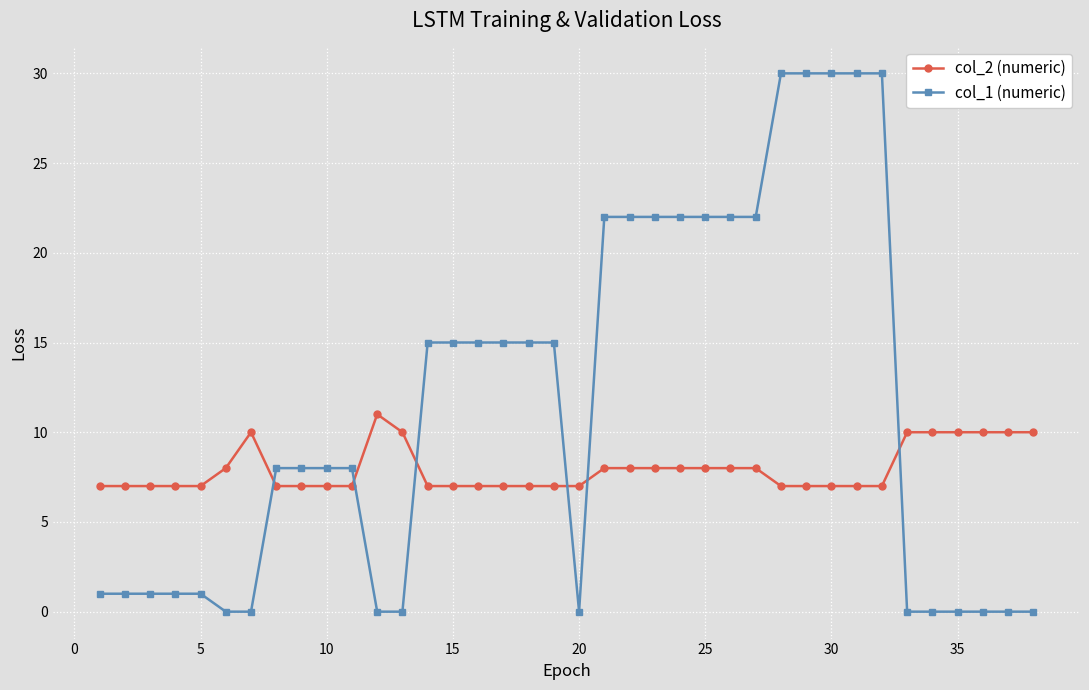

What is the lowest value of the col_2 (numeric) series?

7